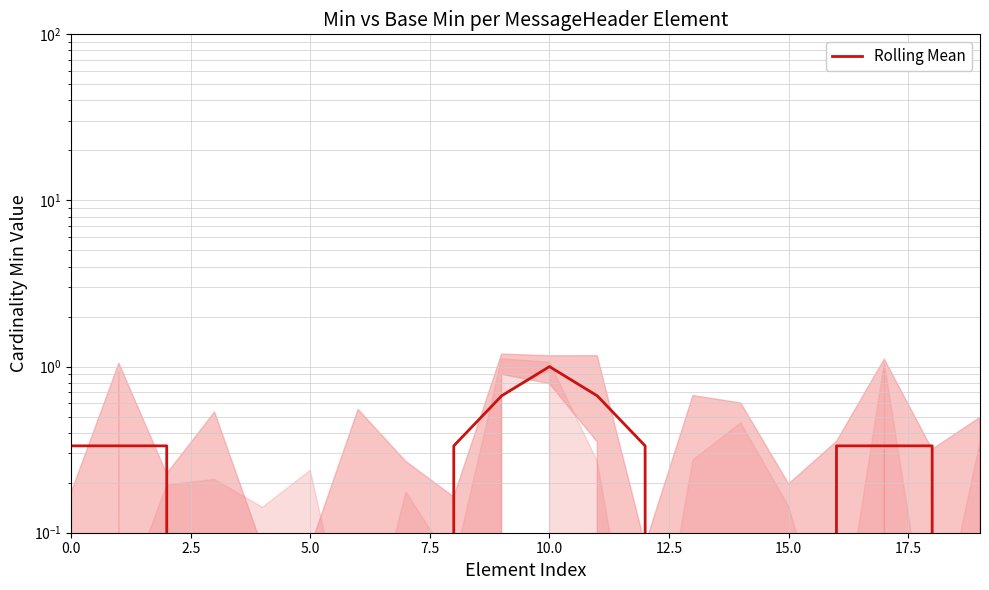

How many lines are shown in the chart?

1